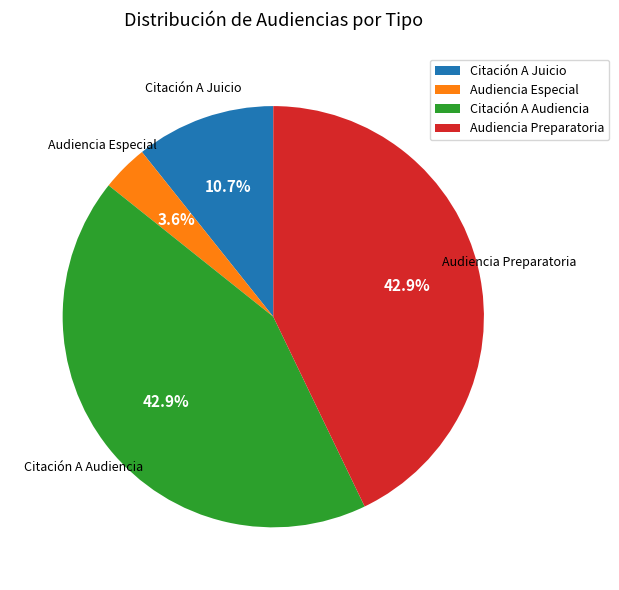

Is there a majority slice in this chart?

No